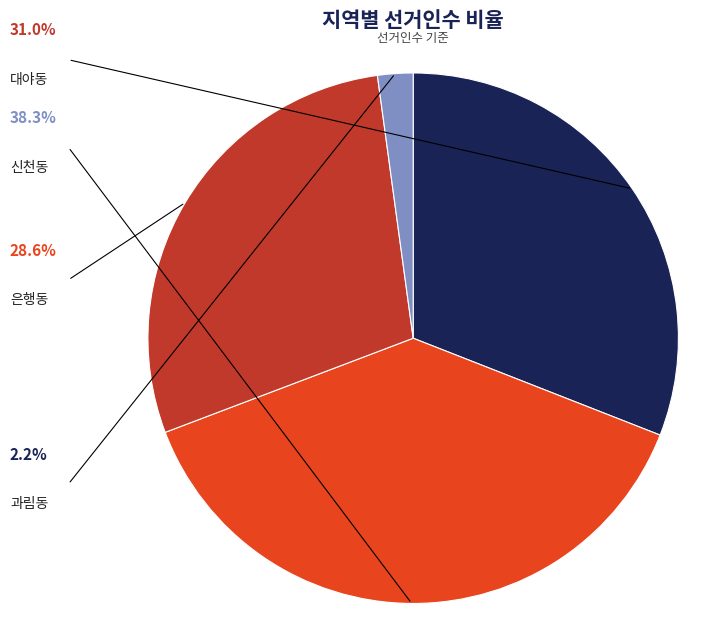

What percentage is the 과림동 slice, to the nearest percent?

2%